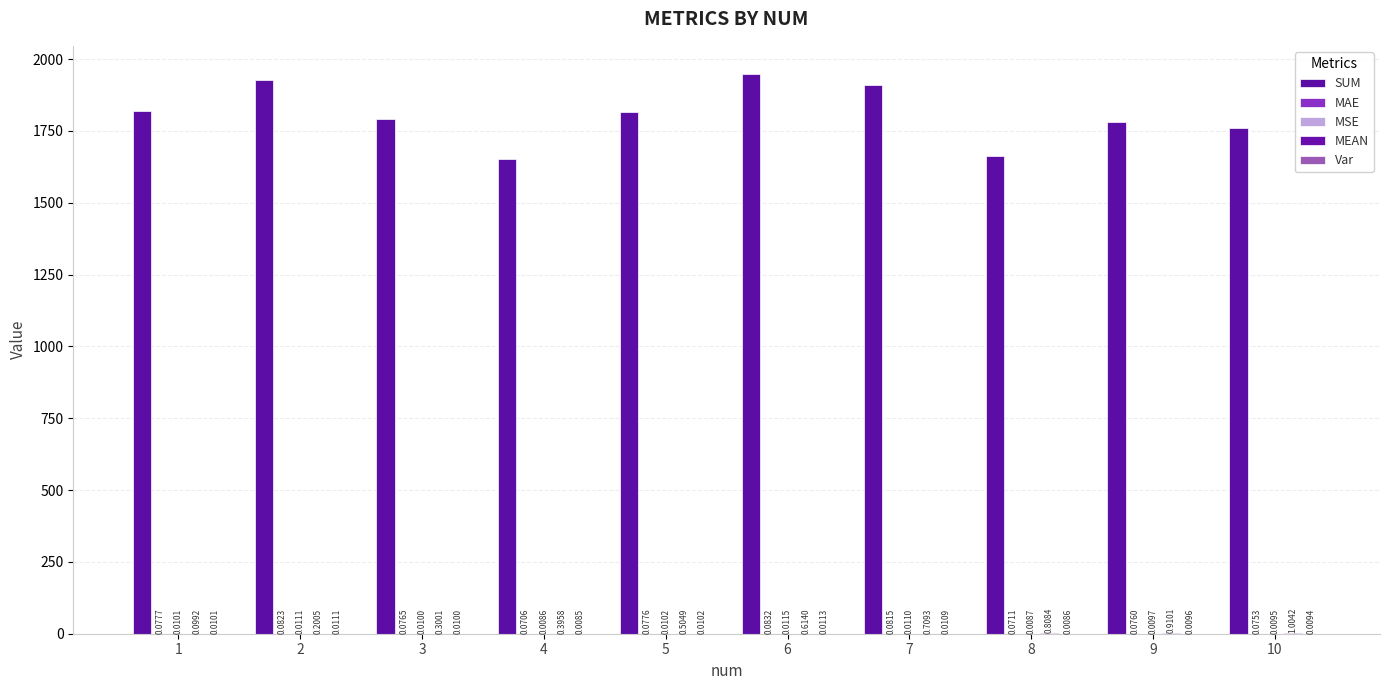

True or false: SUM has a value of 1761.6 at 10.

True